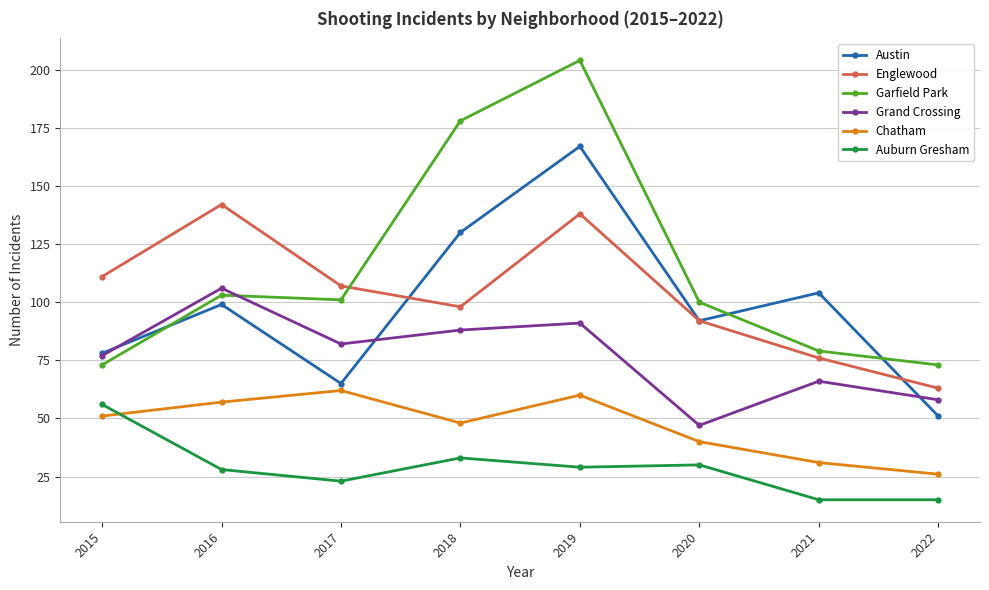

At which label does Chatham reach its minimum?

2022